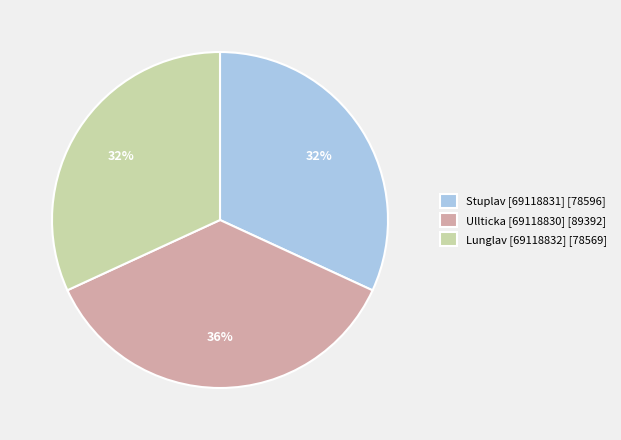

Is the sum of Stuplav [69118831] [78596] and Lunglav [69118832] [78569] greater than half?

Yes